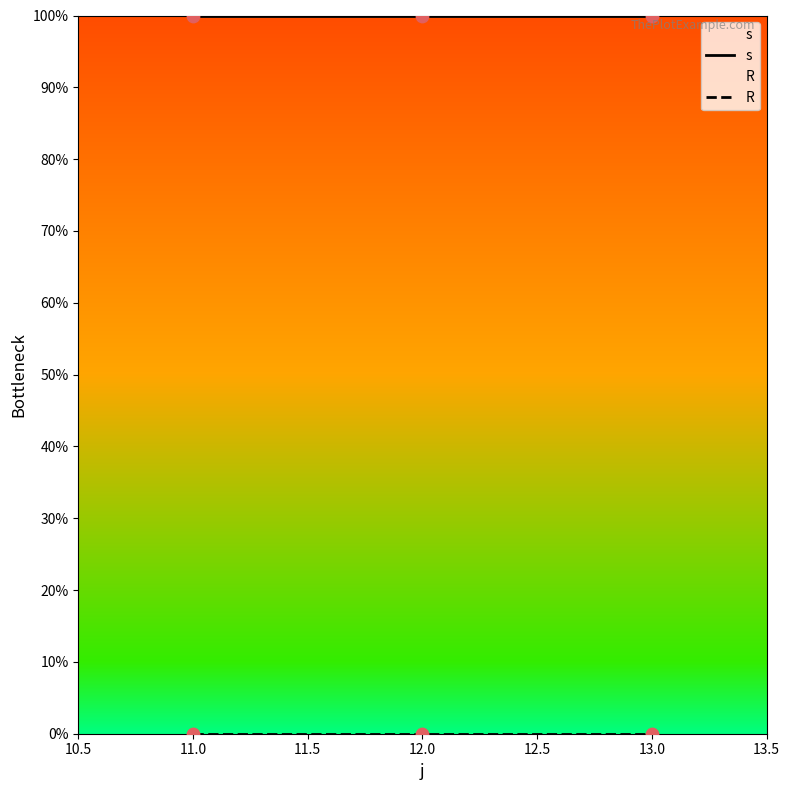

Which series reaches the minimum Y coordinate?

R